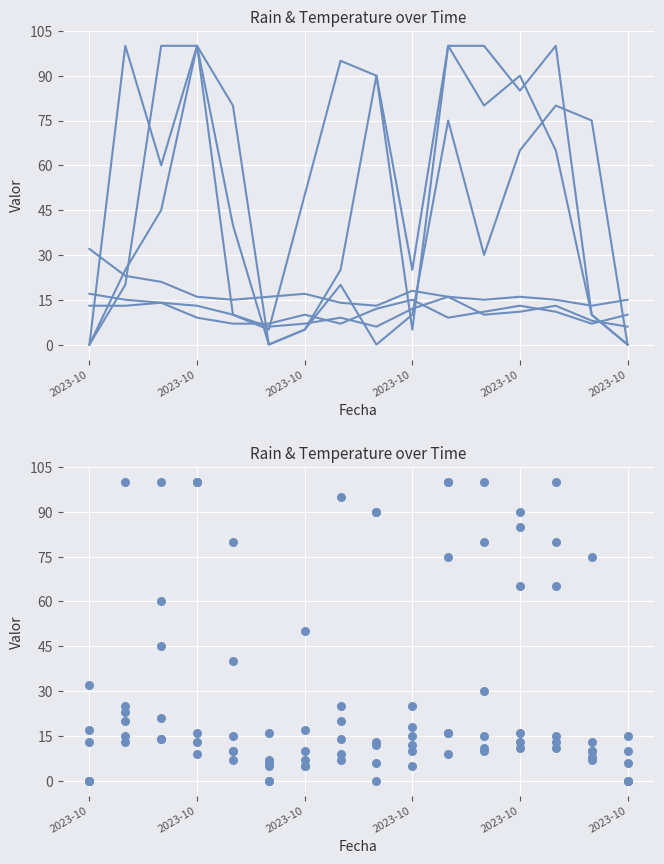

At how many categories does at least one series exceed 72?

11